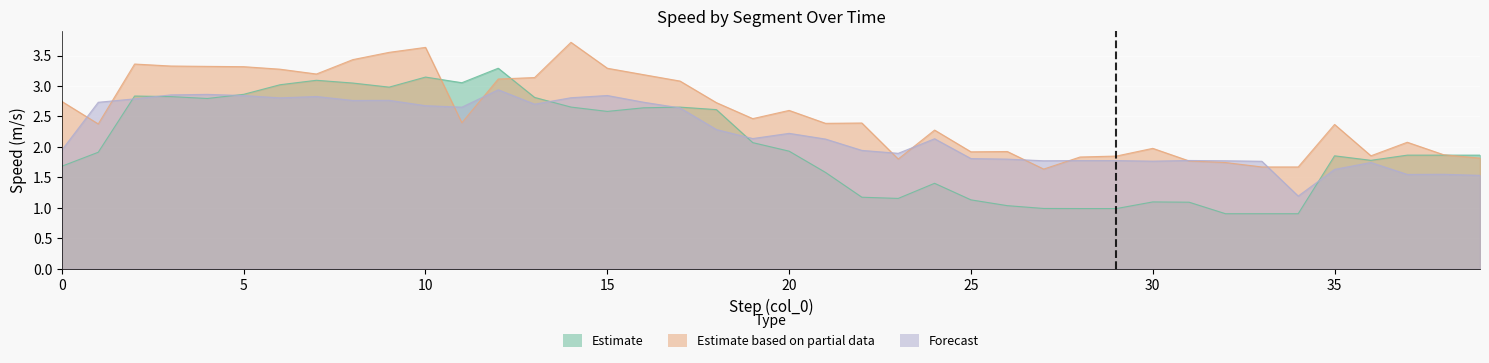

What is the highest value of the Forecast series?

2.9